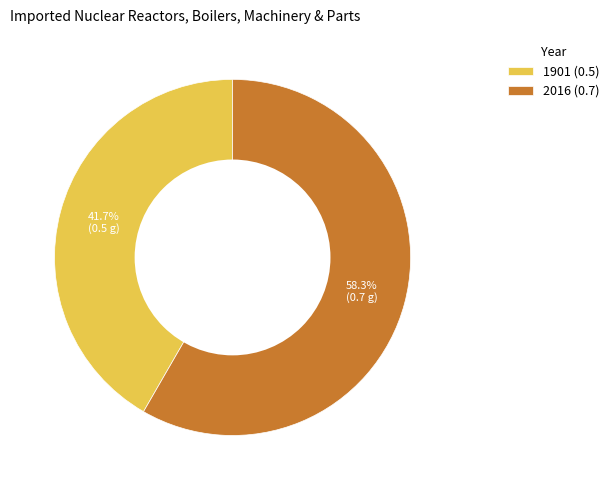

Between 2016 (0.7) and 1901 (0.5), which is larger?

2016 (0.7)